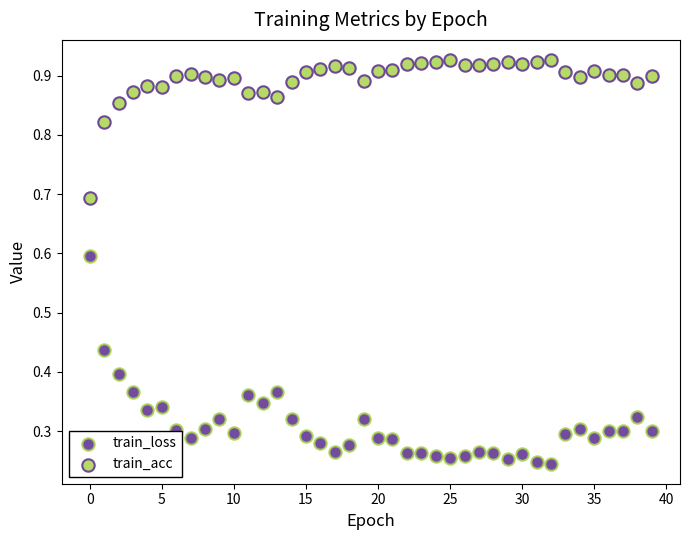

Which series has the largest Y range (max minus min)?

train_loss